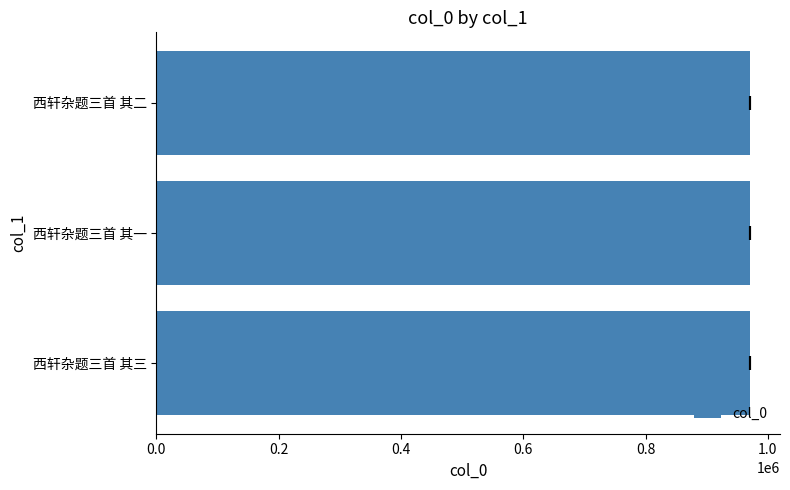

What is the smallest value displayed?

971334